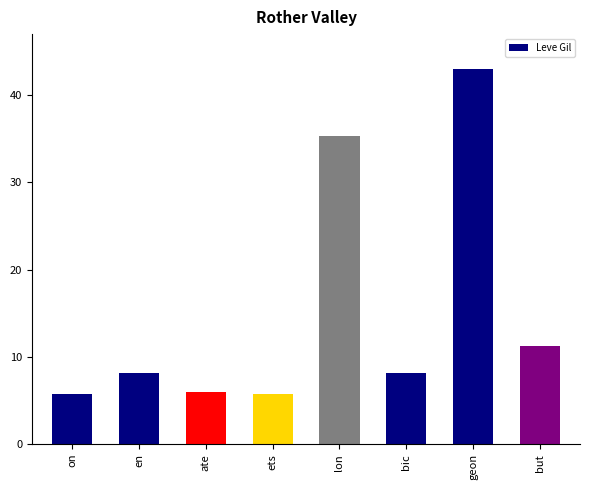

What is the change in value from ets to geon?

+37.3